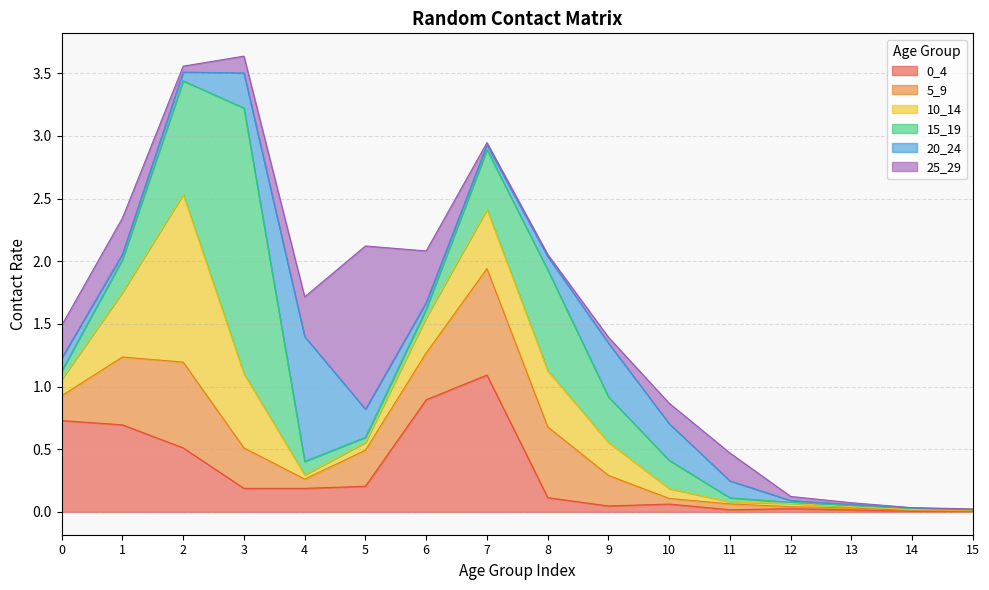

What is the value of the 10_14 point at the 10th from the left?

0.3